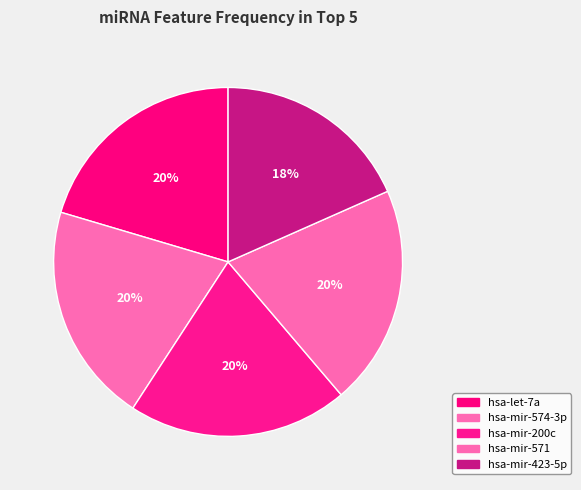

Rank the categories by value from lowest to highest.

hsa-mir-423-5p, hsa-let-7a, hsa-mir-574-3p, hsa-mir-200c, hsa-mir-571